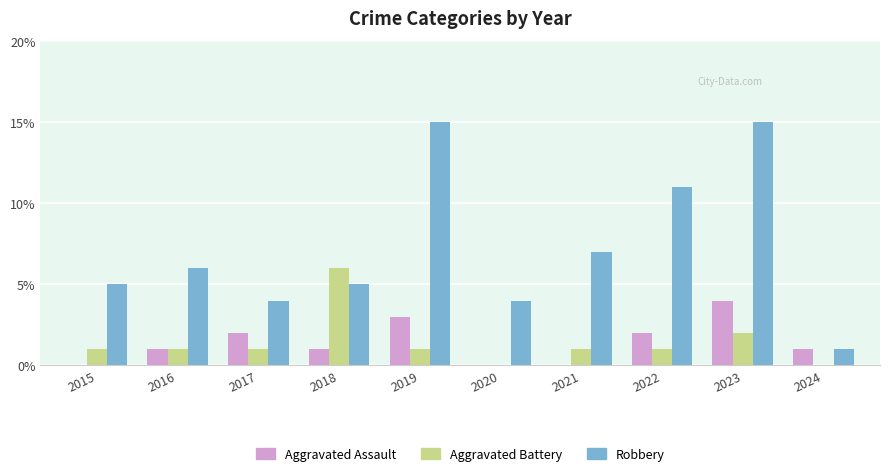

At which category is the sum across all series the highest?

2023